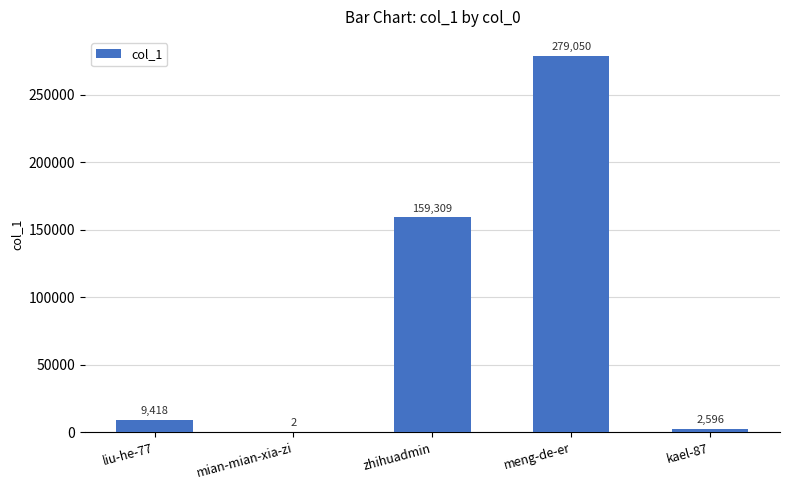

Is it true that the value at liu-he-77 is 9418?

True